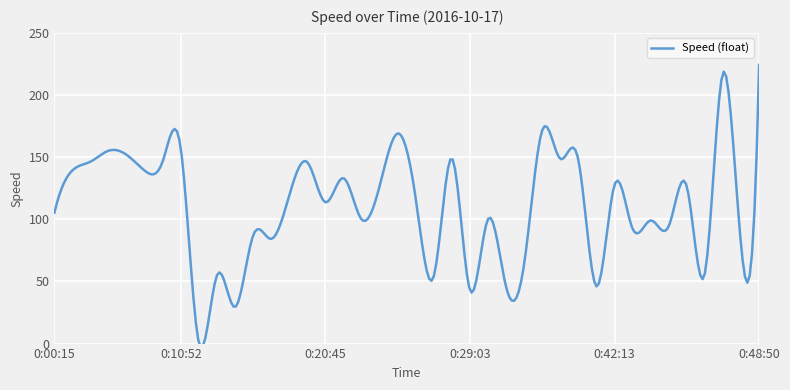

How many data points does each series have?

40